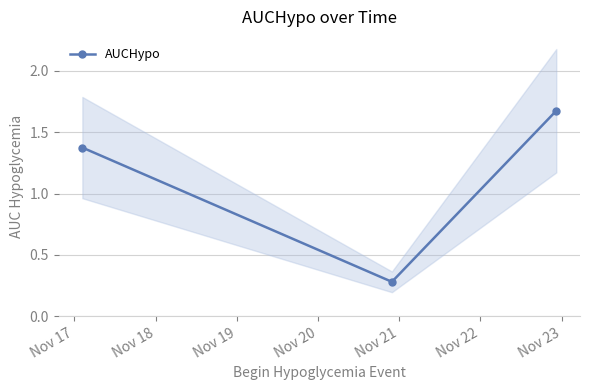

What is the maximum value shown in the chart?

1.7